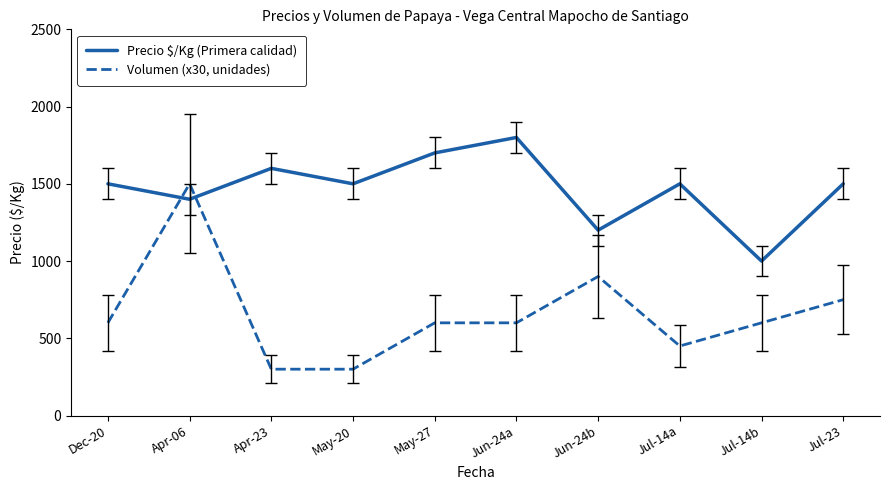

The value of Precio $/Kg (Primera calidad) at Jul-14b is 1000. True or false?

True